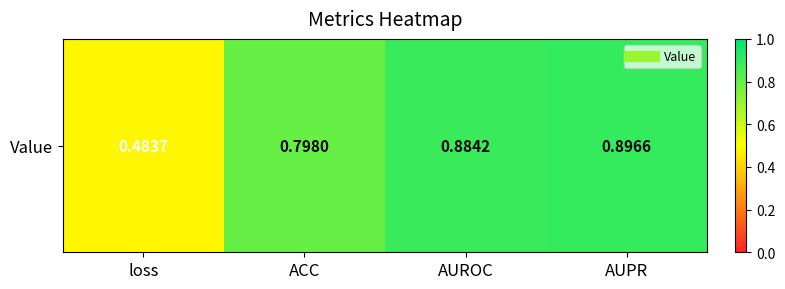

Reading left to right, what are all the values shown in this chart?

loss=0.5	ACC=0.8	AUROC=0.9	AUPR=0.9